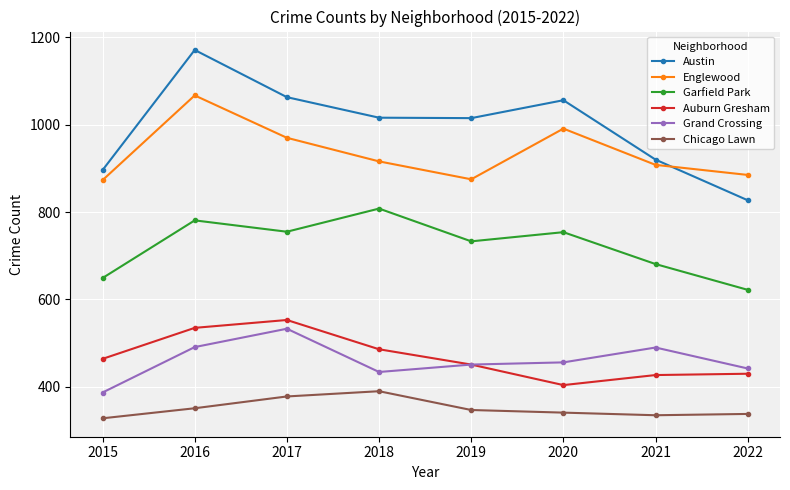

At which category is the sum across all series the highest?

2016